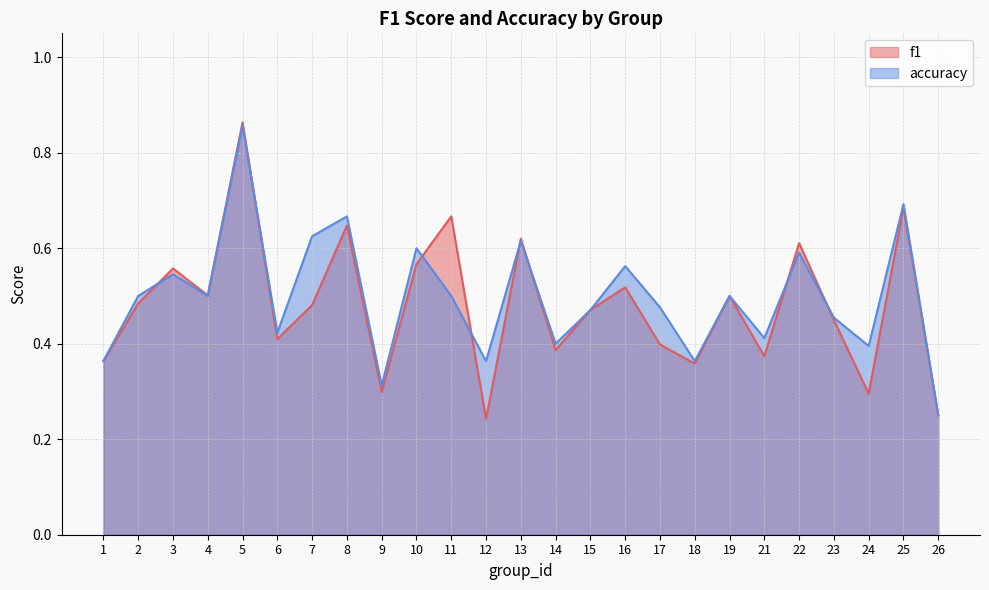

Which series has the largest total across all categories?

accuracy